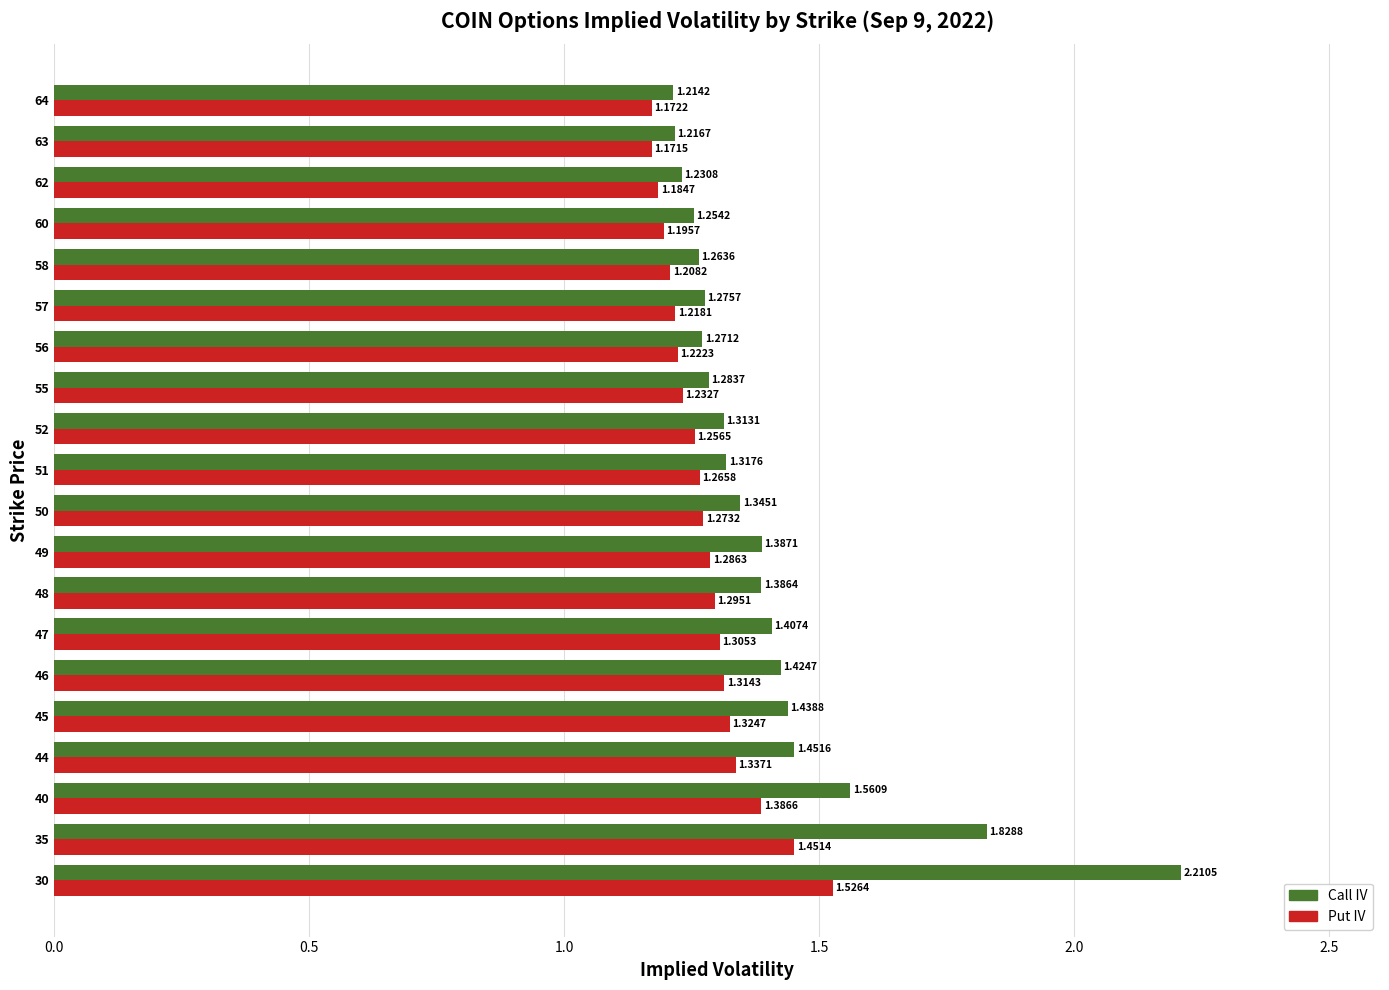

What is the difference between the Put IV values at 56 and 30?

0.3